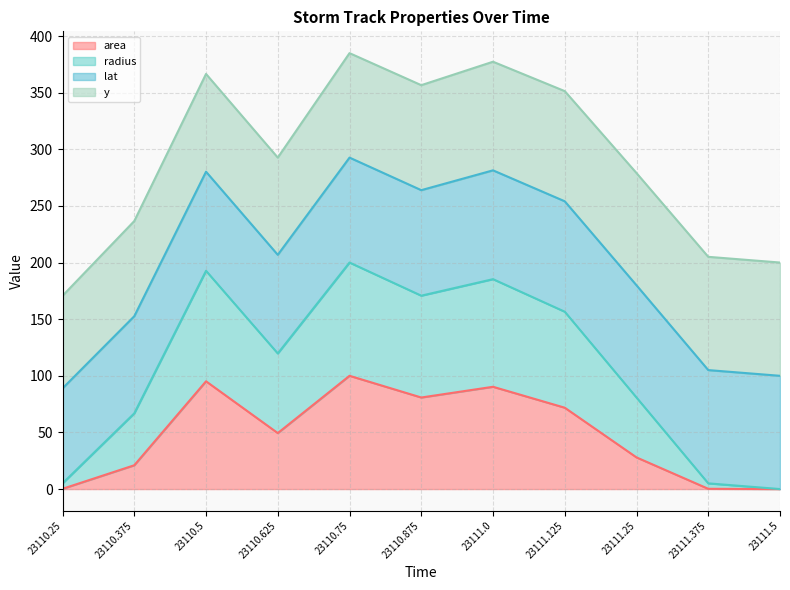

What is the difference between the maximum and minimum values in the area series?

100.0